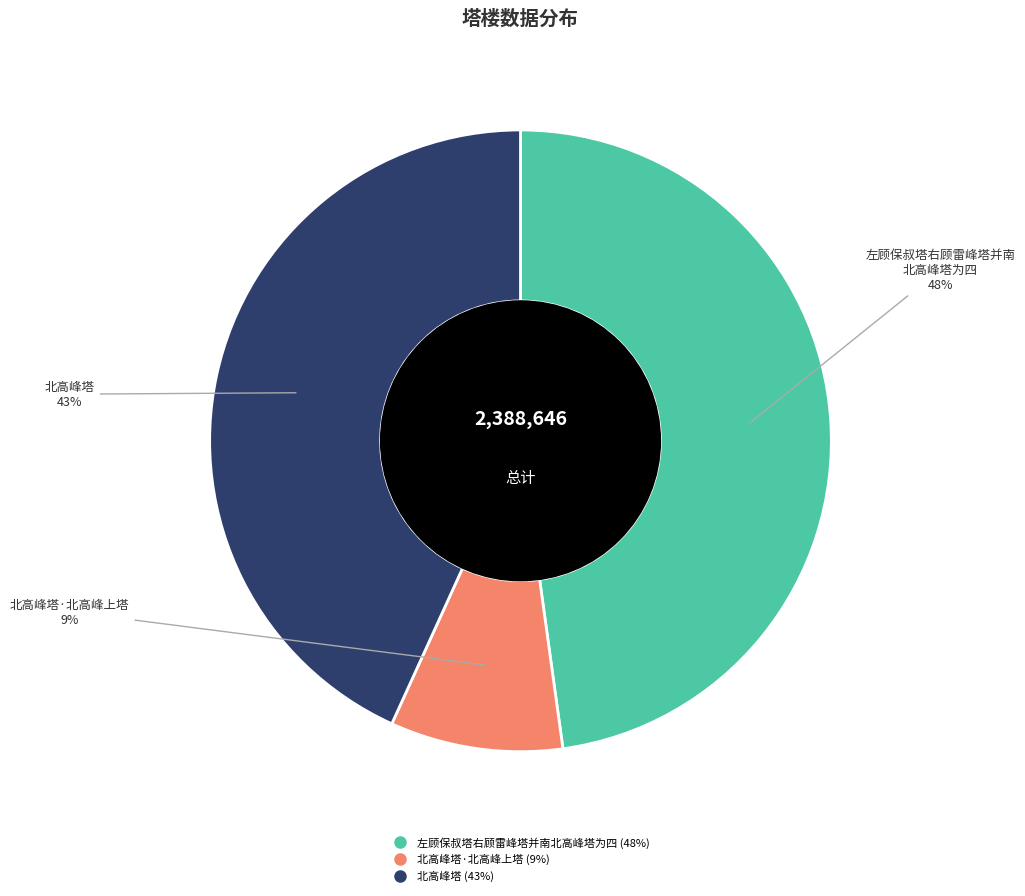

To the nearest percent, what is the difference between the largest and smallest slice percentages?

39%